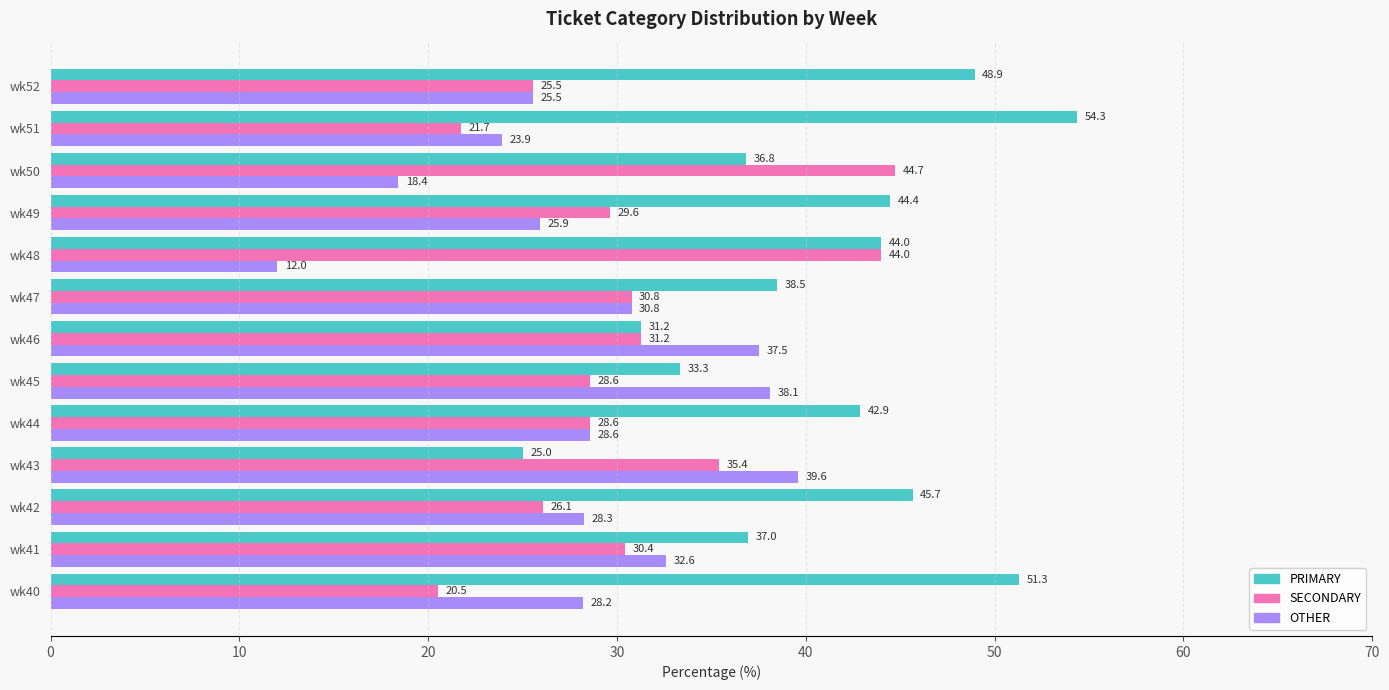

List the series in order of their overall mean, lowest first.

OTHER, SECONDARY, PRIMARY